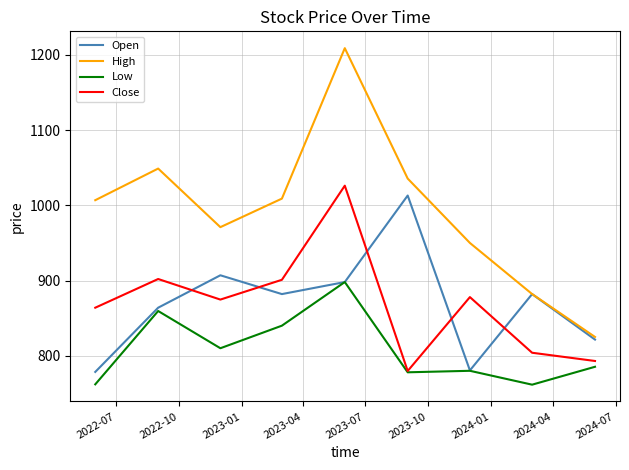

True or false: Close and High intersect in this chart.

False